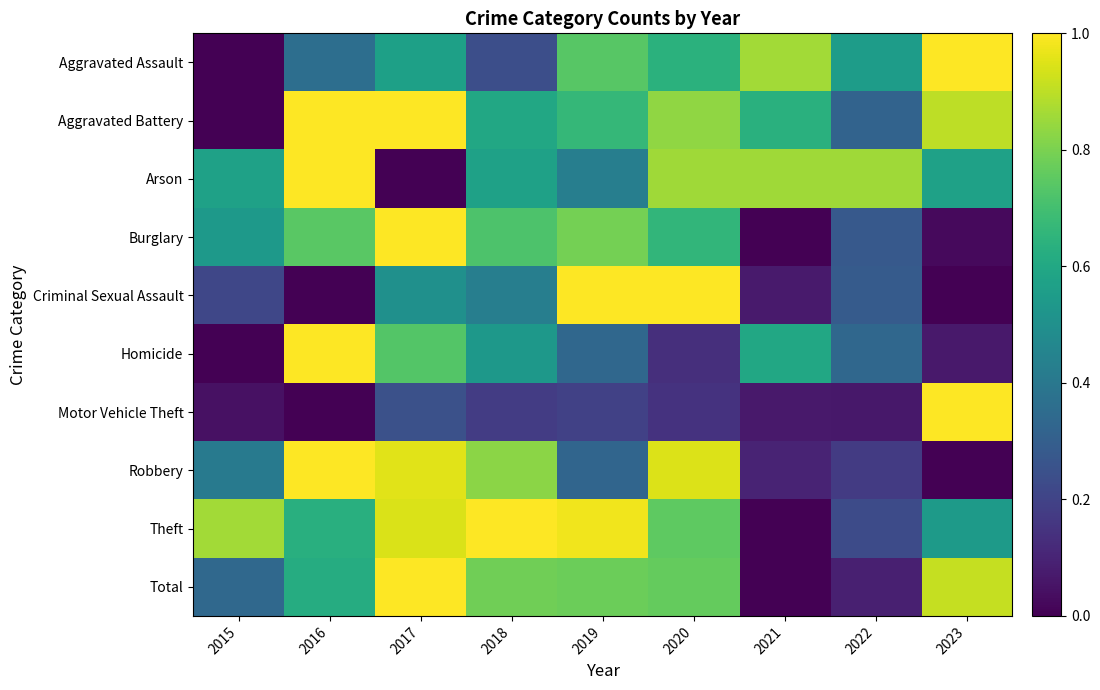

Which has a higher value, 2023 or 2020?

2023